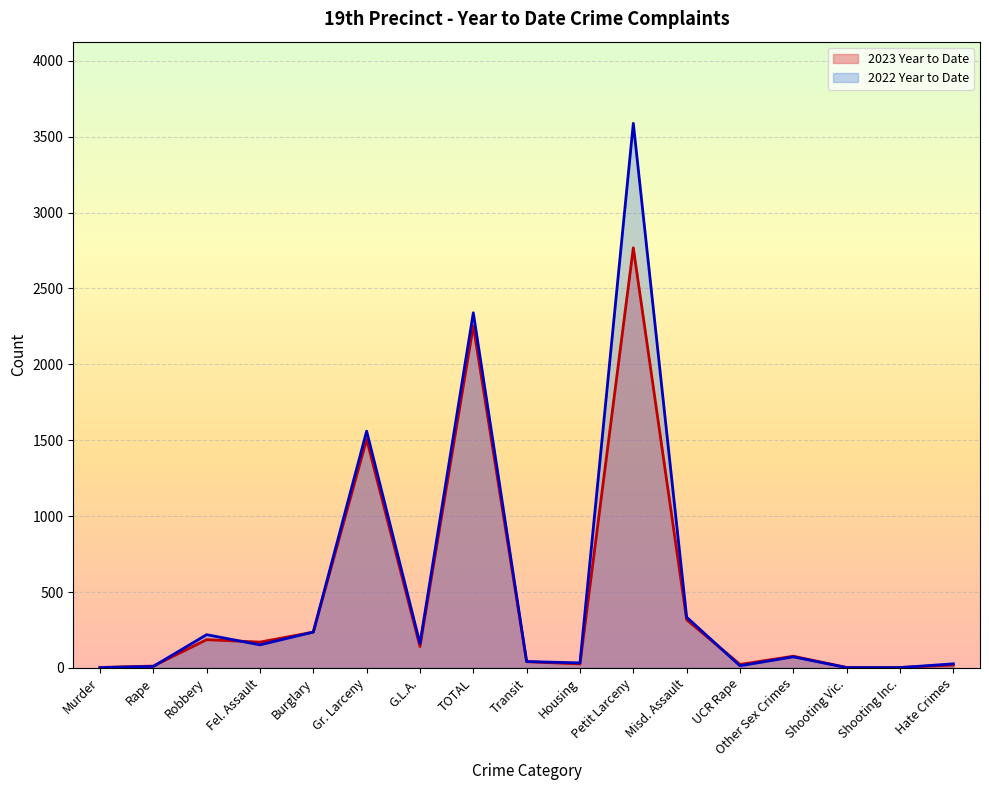

True or false: 2022 Year to Date has more than 2 interior local peaks.

True